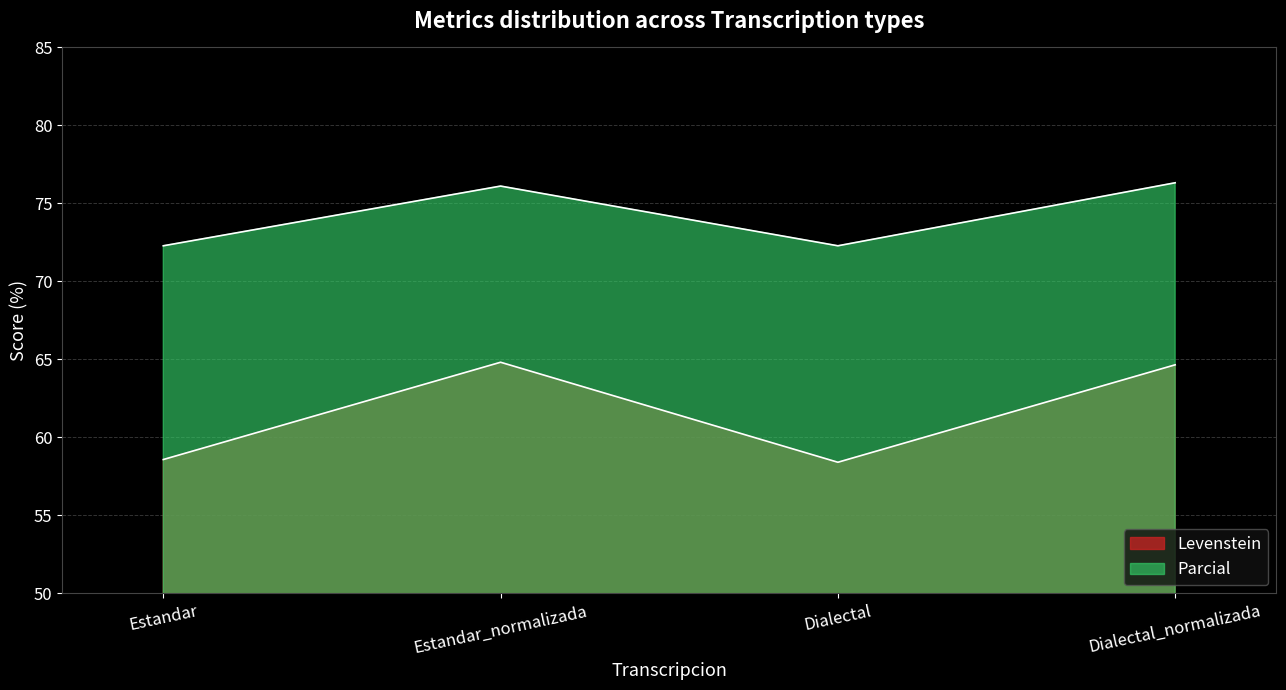

True or false: Parcial and Levenstein cross at least once.

False